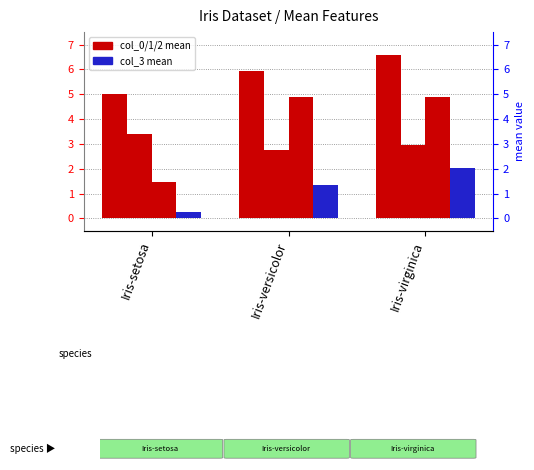

What is the average value of the col_0 (sepal length) series?

5.8